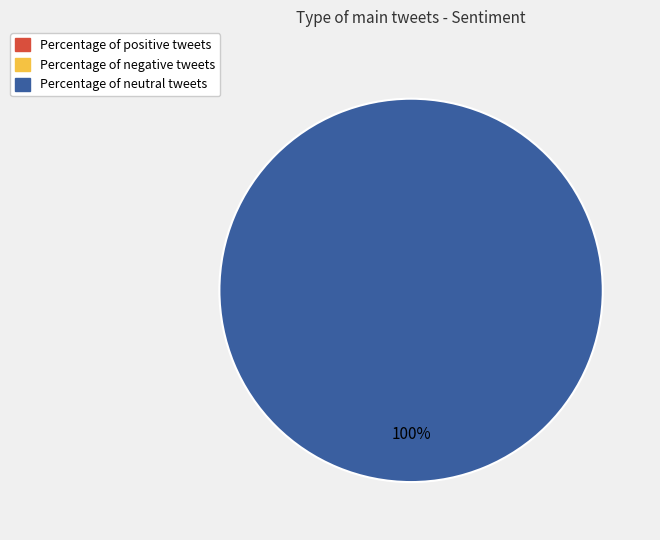

True or false: Percentage of negative tweets accounts for 0% of the total.

True